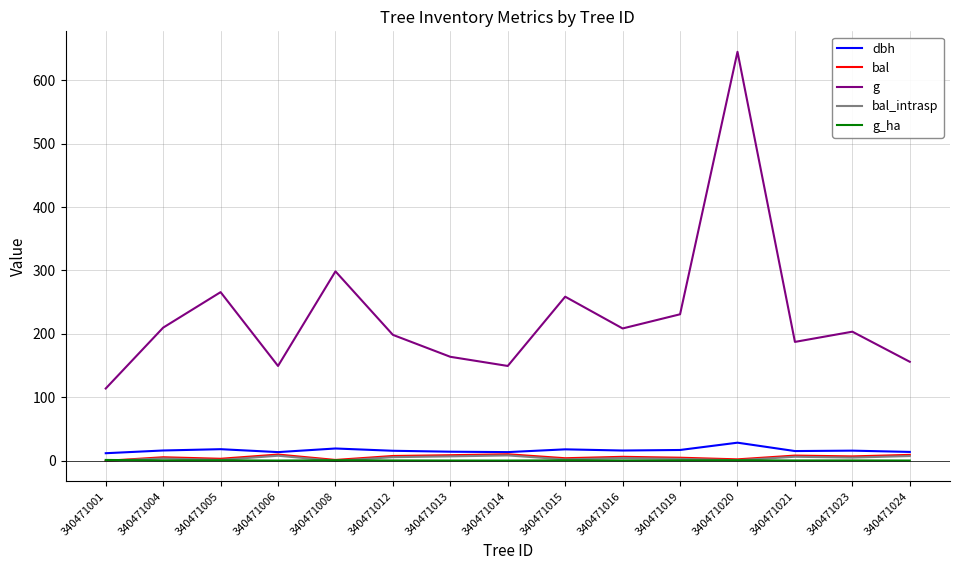

Which series has the largest total across all categories?

g